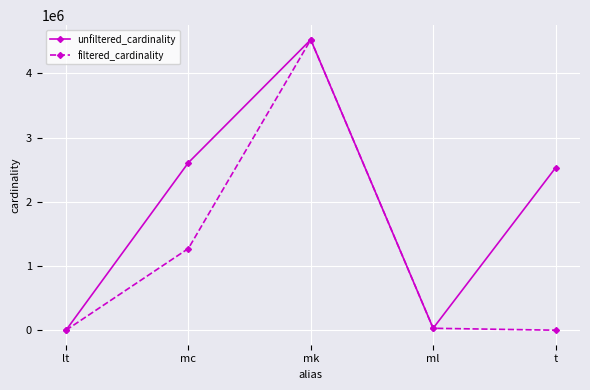

True or false: filtered_cardinality has a value of 1 at lt.

True